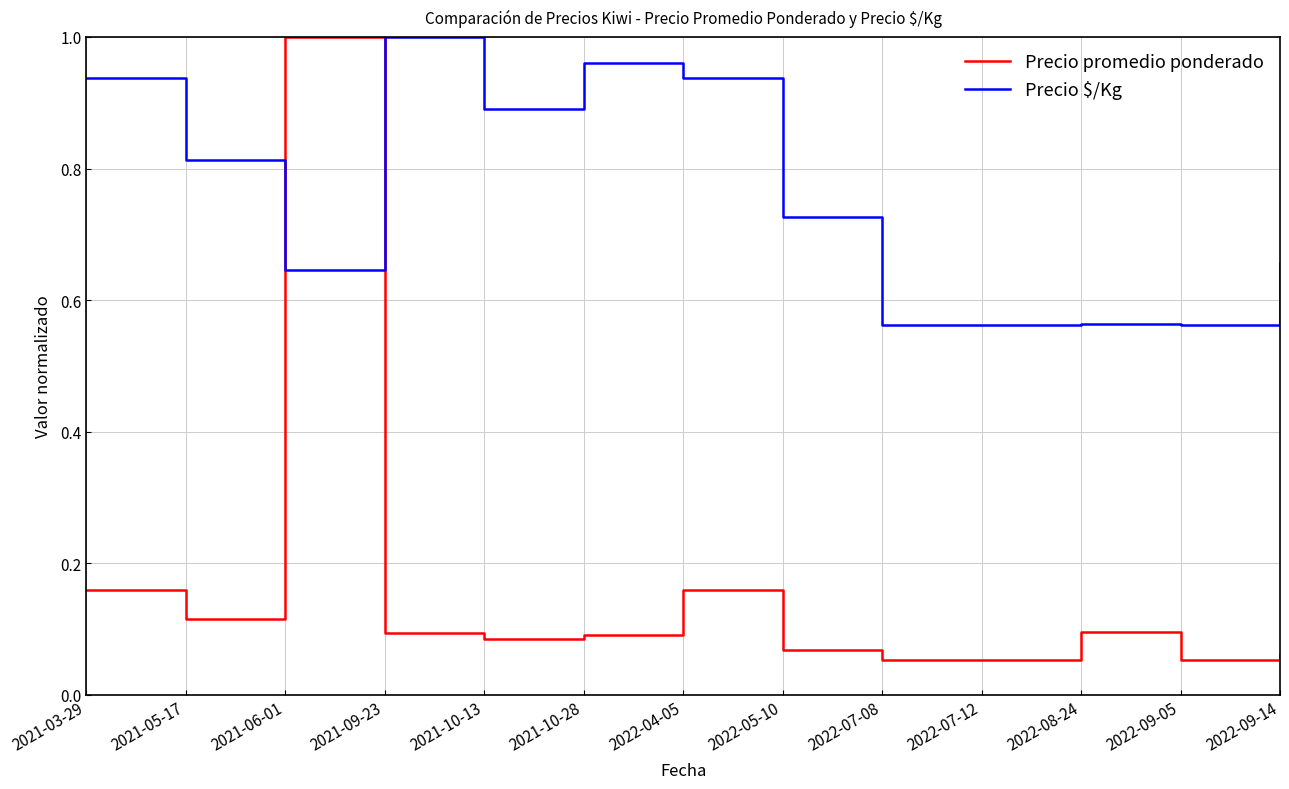

What is the difference between the highest and lowest values at 2022-07-12?

0.5